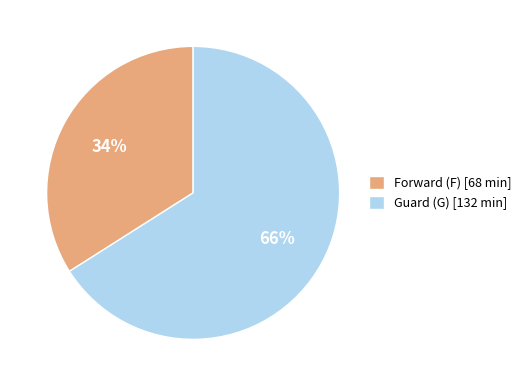

What percentage is the Guard (G) [132 min] slice, to the nearest percent?

66%